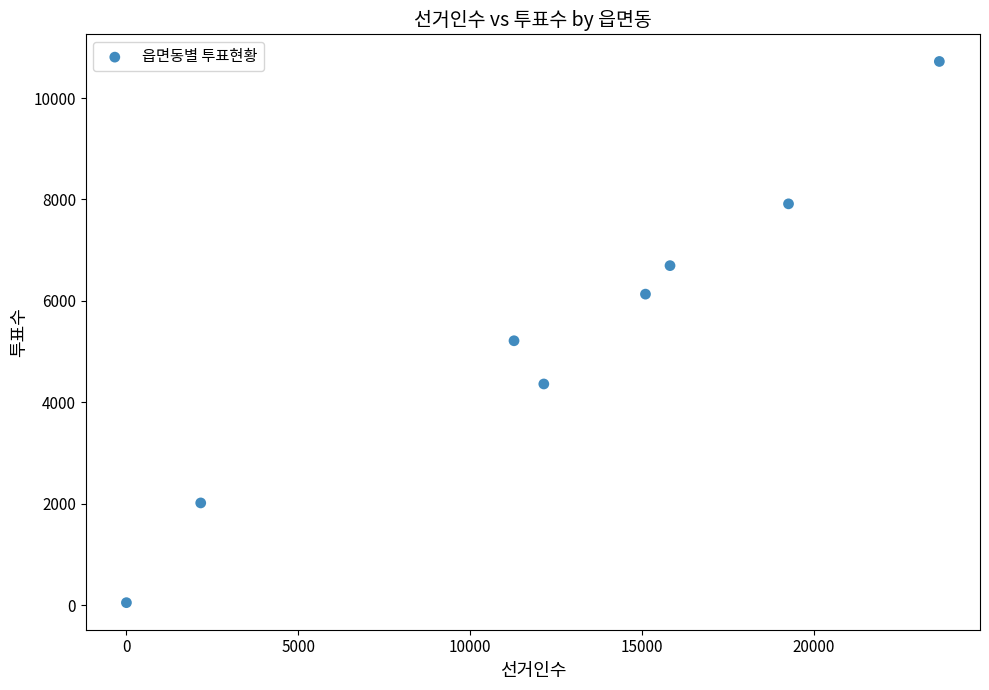

What is the range of Y values (max minus min)?

10669